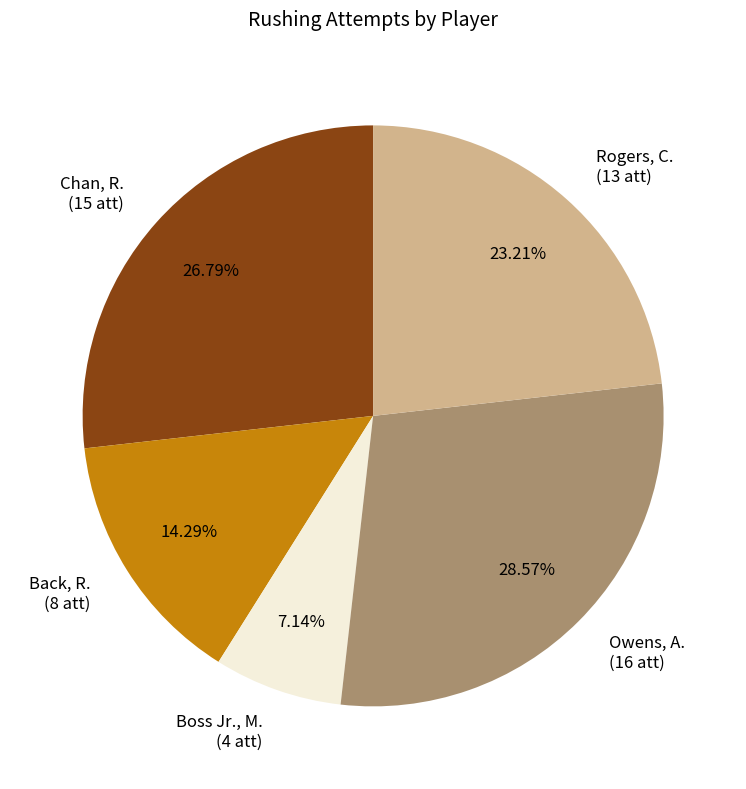

Count the number of slices in the pie.

5